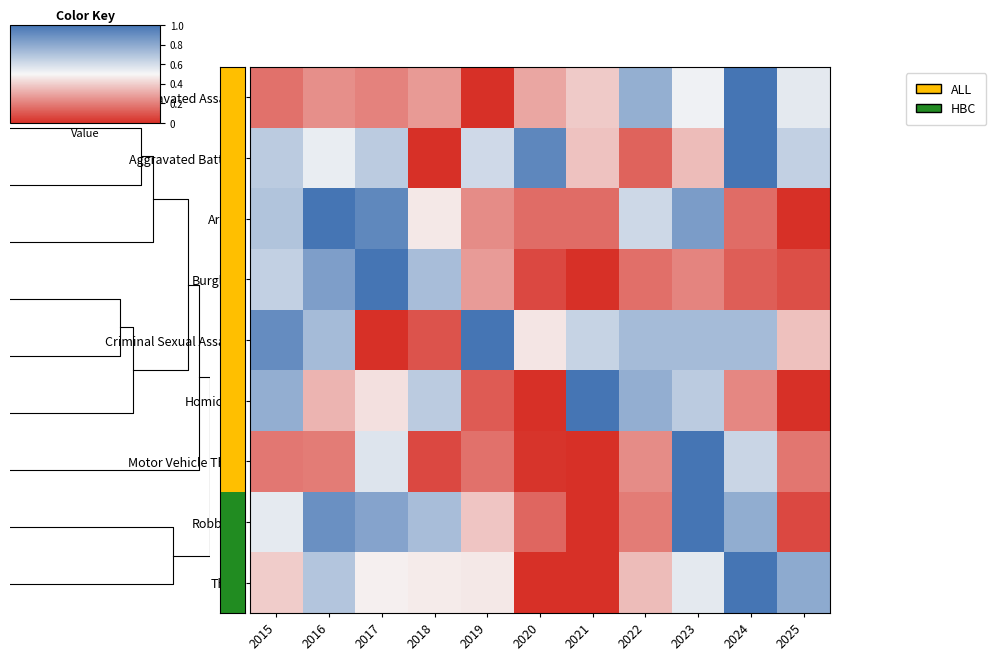

What is the difference between the second highest and minimum values in the Theft series?

0.8